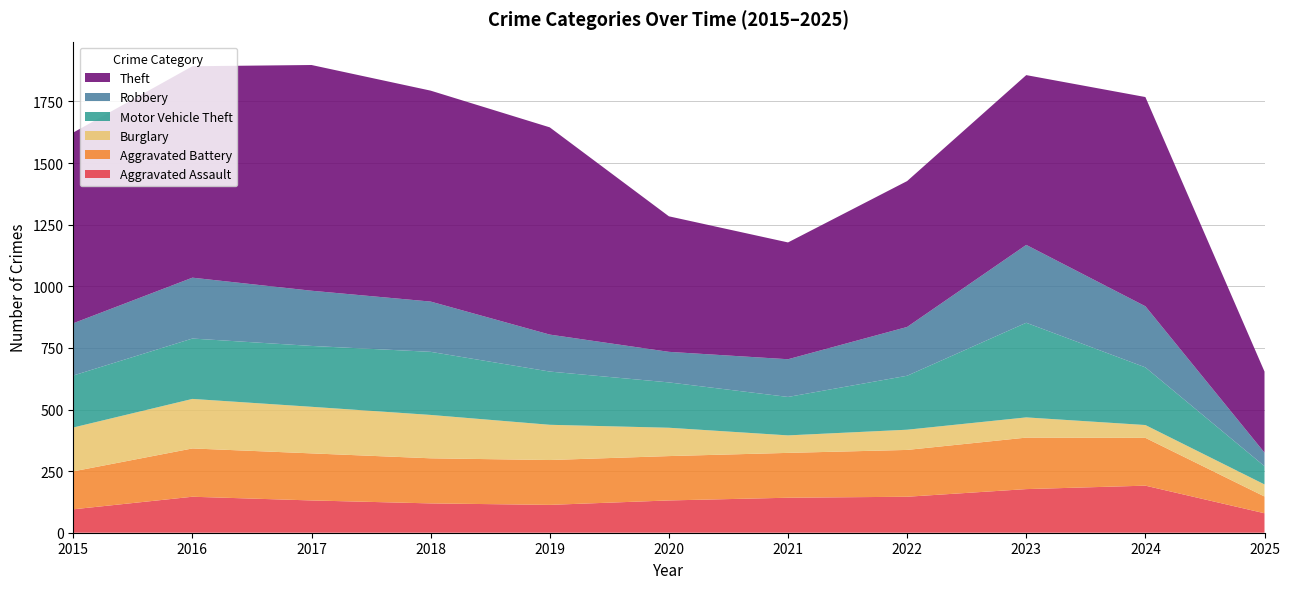

Reading left to right, transcribe all the data shown in this chart.

Aggravated Assault: 2015=95	2016=146	2017=131	2018=119	2019=113	2020=131	2021=142	2022=146	2023=177	2024=191	2025=79
Aggravated Battery: 2015=154	2016=196	2017=191	2018=183	2019=182	2020=180	2021=182	2022=190	2023=209	2024=194	2025=68
Burglary: 2015=178	2016=201	2017=189	2018=176	2019=143	2020=115	2021=71	2022=82	2023=82	2024=52	2025=49
Motor Vehicle Theft: 2015=211	2016=245	2017=247	2018=256	2019=216	2020=184	2021=156	2022=219	2023=384	2024=234	2025=74
Robbery: 2015=212	2016=247	2017=224	2018=204	2019=150	2020=124	2021=153	2022=198	2023=316	2024=248	2025=55
Theft: 2015=774	2016=858	2017=916	2018=856	2019=841	2020=550	2021=474	2022=592	2023=689	2024=849	2025=329